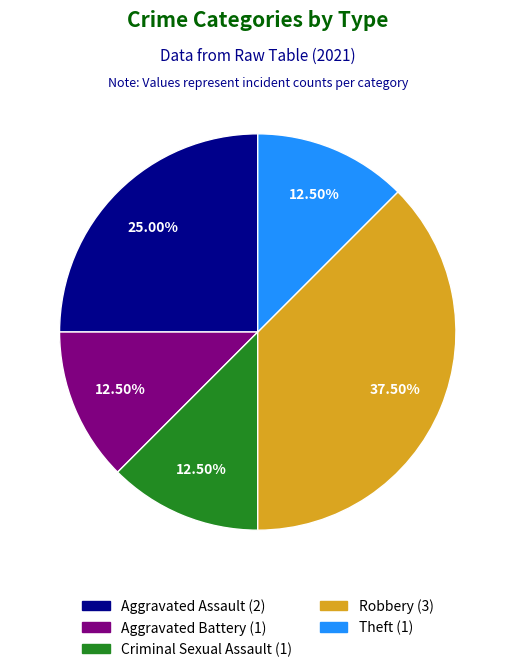

Is it true that Robbery is 1% of the pie?

False